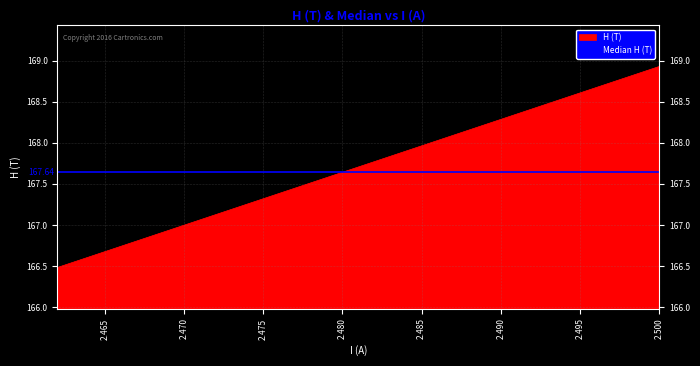

Is it true that the value at 2.495 is 221.0?

False